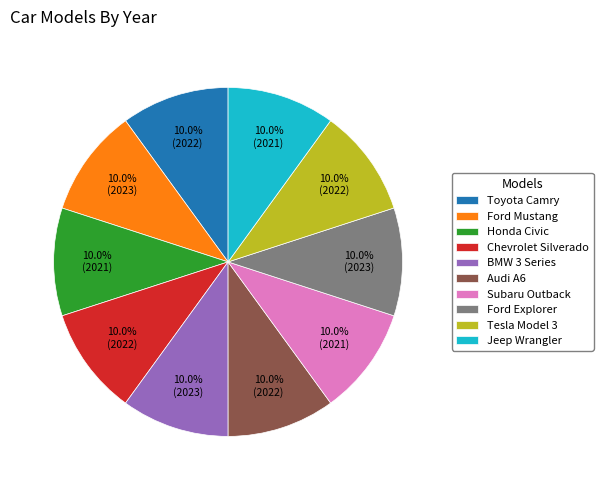

Is there any slice that represents more than half of the pie?

No